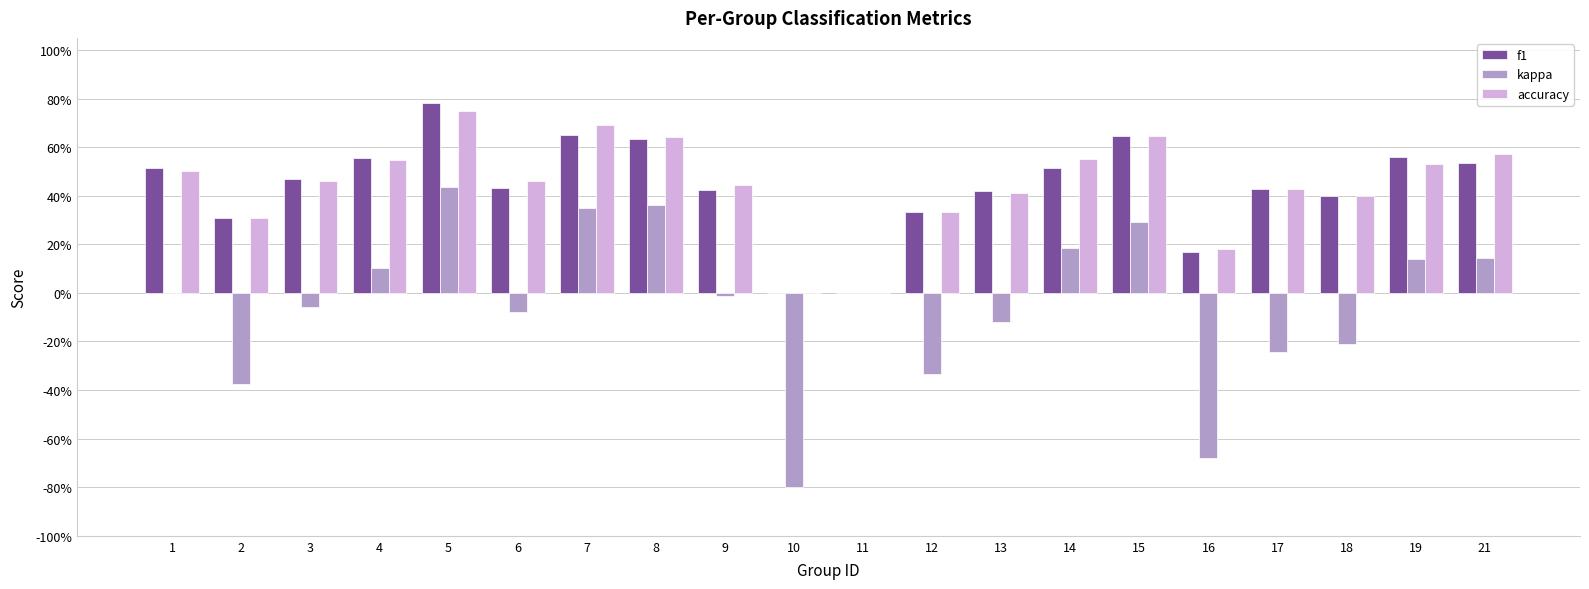

What are all the series names shown in the legend?

f1, kappa, accuracy